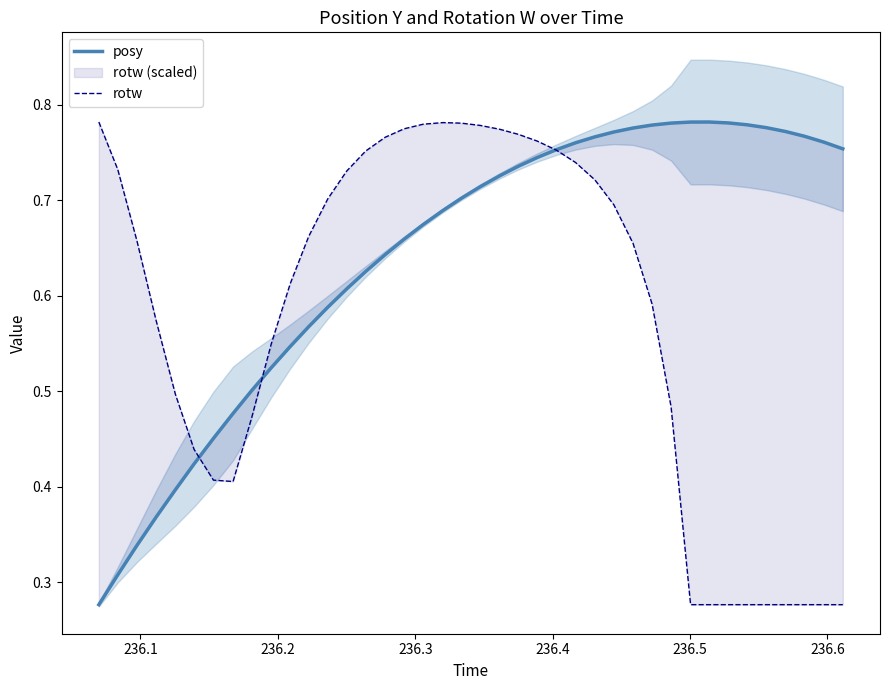

What is the greatest value displayed?

0.8